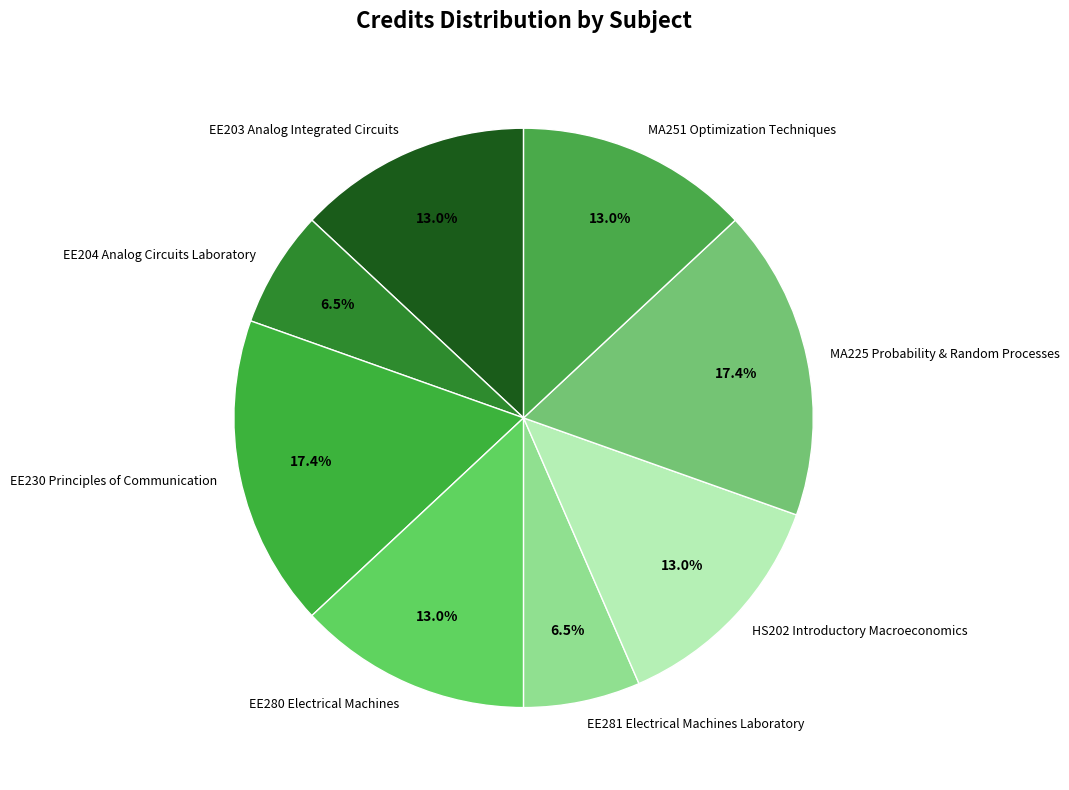

What percentage is NOT represented by MA225 Probability & Random Processes?

82.6%